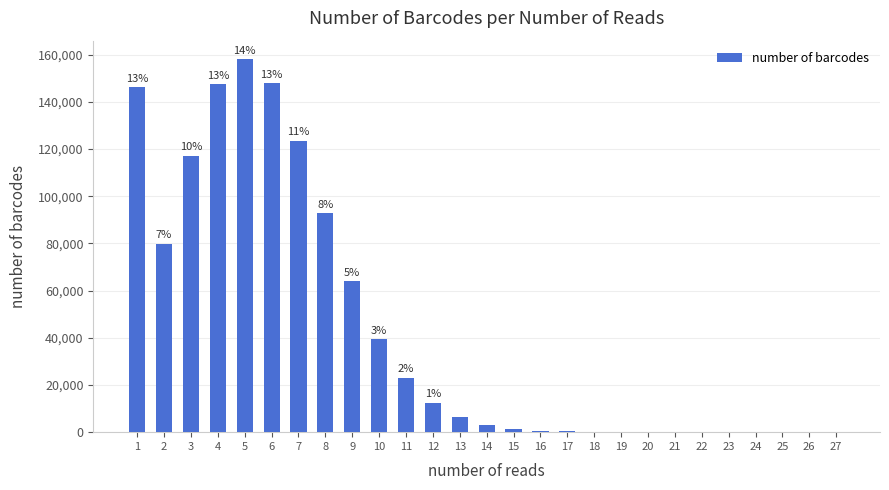

What is the greatest value displayed?

158013